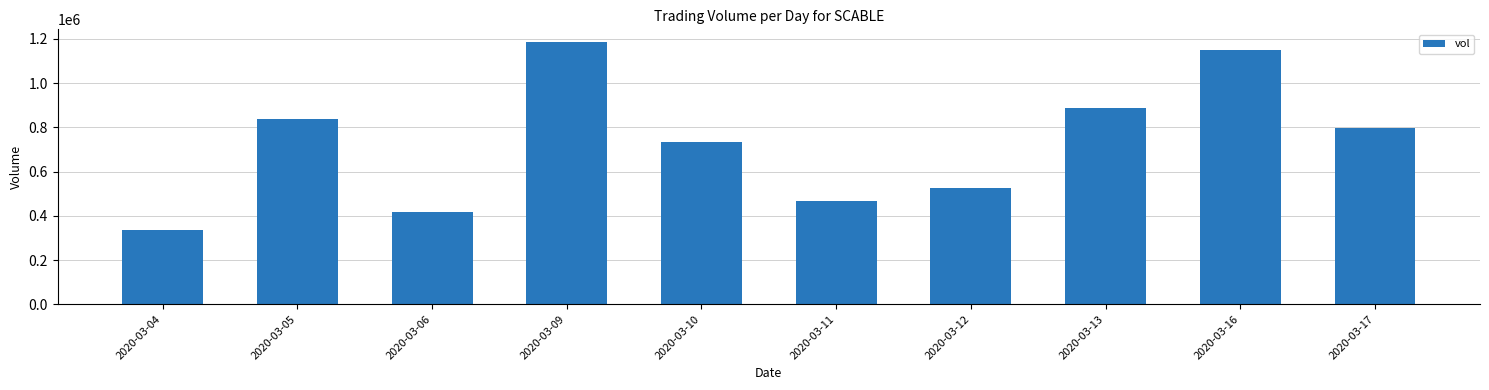

What is the difference between the values at 2020-03-13 and 2020-03-05?

50100